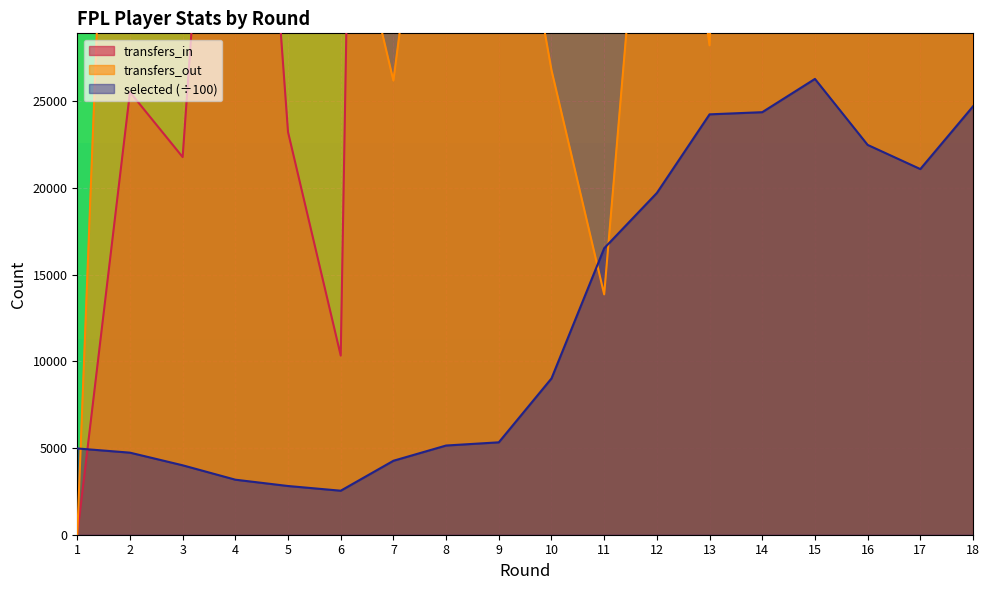

Which category has the highest value across all series?

11